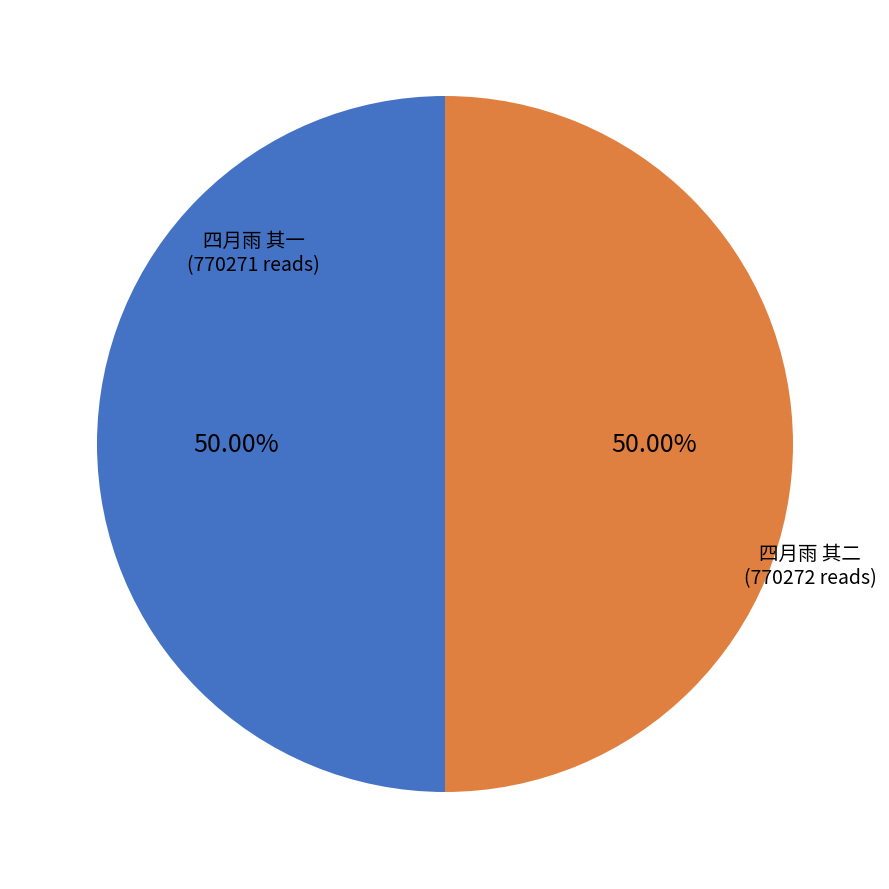

Approximately how many times larger is the value at 四月雨 其一 compared to 四月雨 其二?

1.0